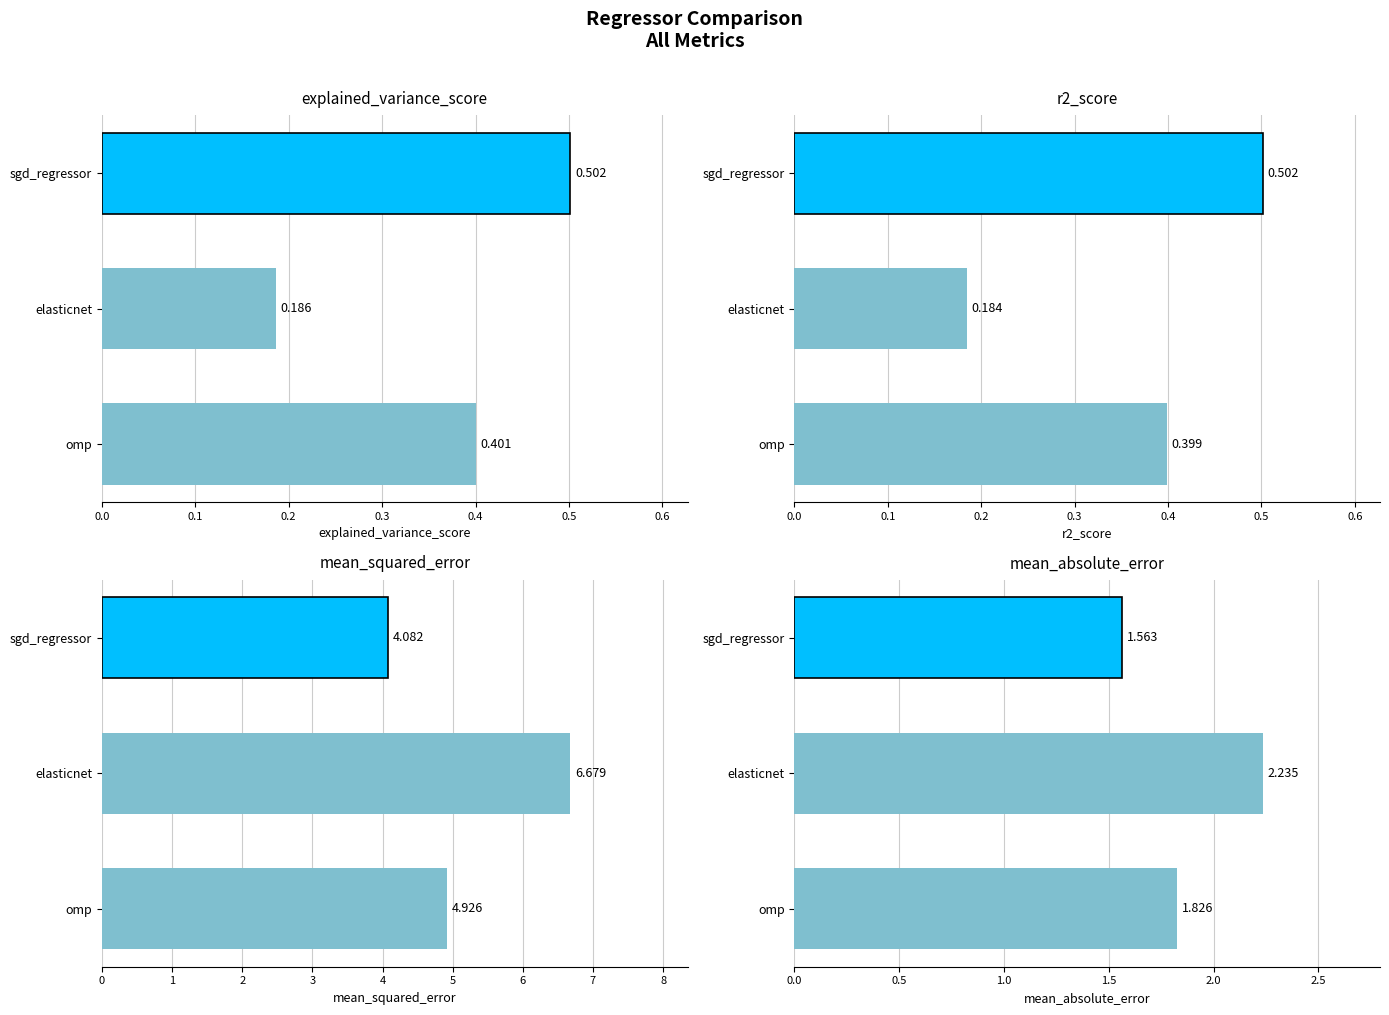

At how many categories does at least one series exceed 3?

3